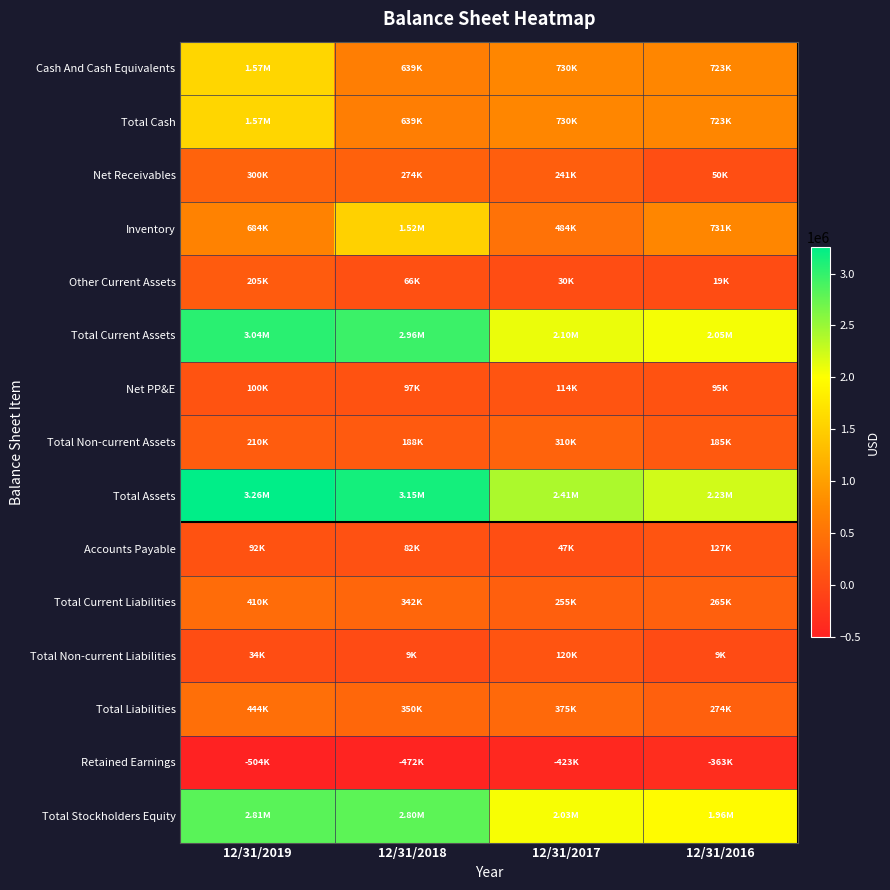

At which category is the sum across all series the highest?

12/31/2019